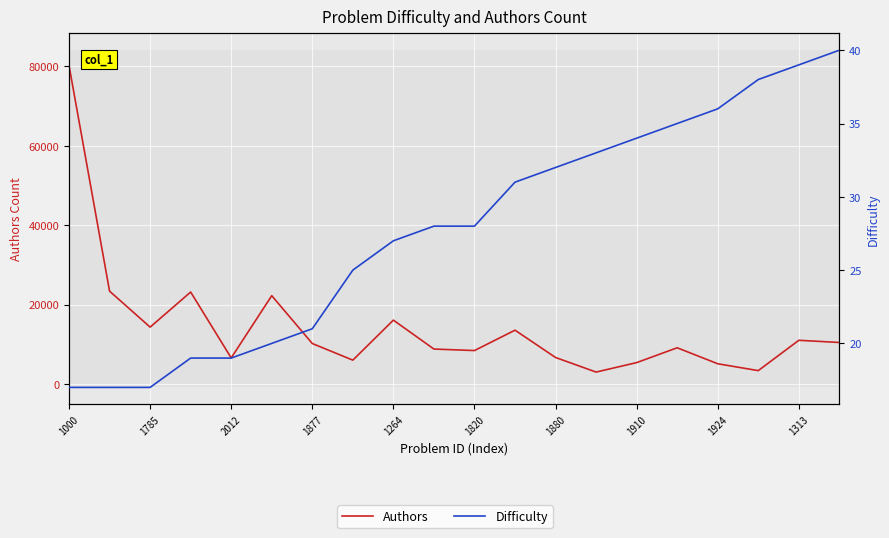

Is this an area chart (filled region under the line)?

No